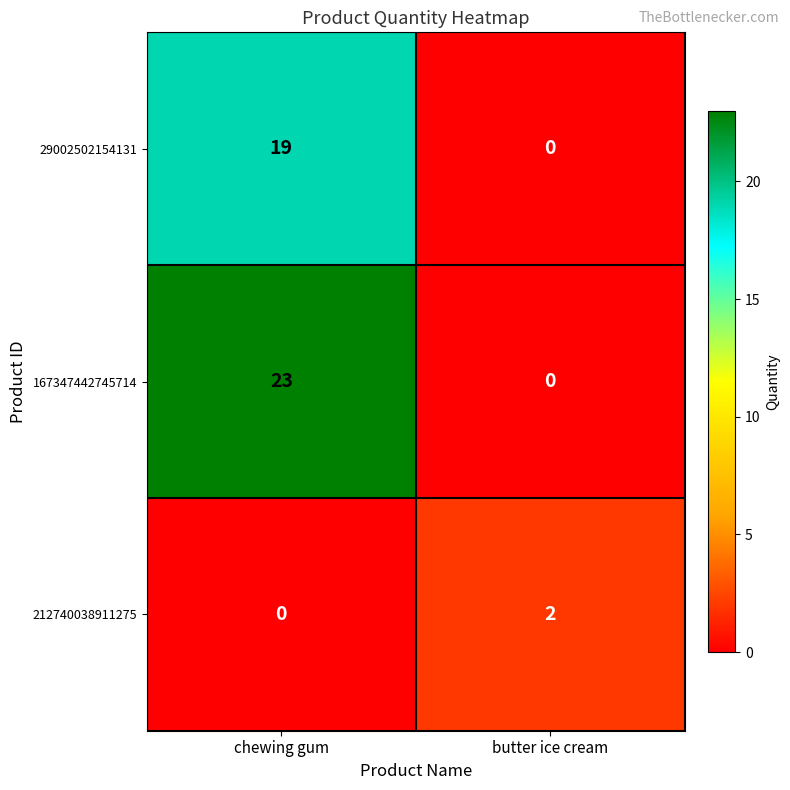

What is the difference between the highest and lowest values at butter ice cream?

2